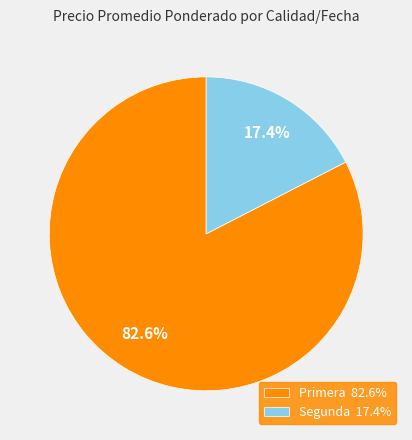

Approximately how many times larger is the value at Primera 82.6% compared to Segunda 17.4%?

4.7